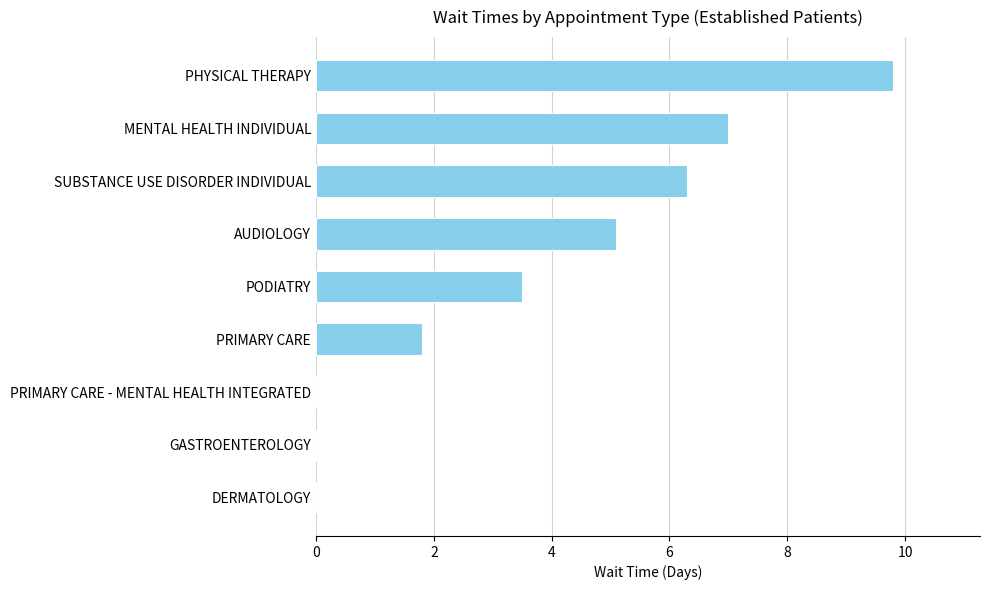

What is the change in value from AUDIOLOGY to SUBSTANCE USE DISORDER INDIVIDUAL?

+1.2